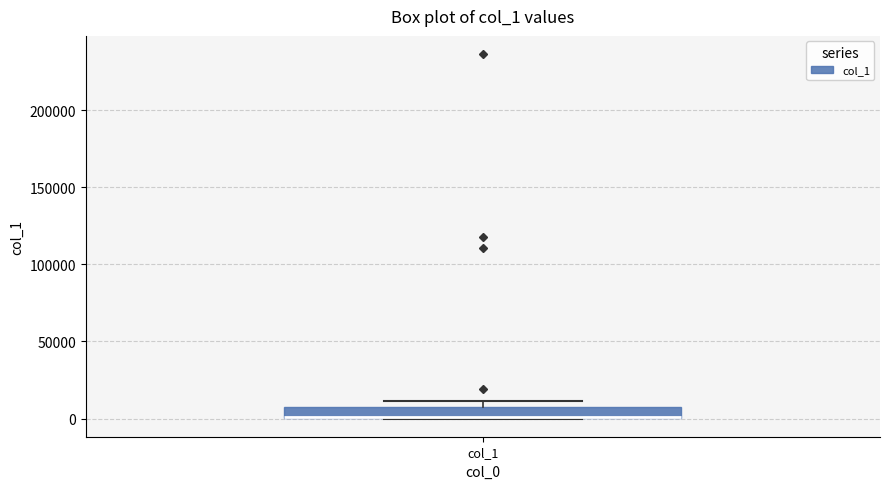

Where is the upper edge of the box for col_1 on the y-axis? The values are not printed on the chart, so give them approximately, as read against the axis.

10000